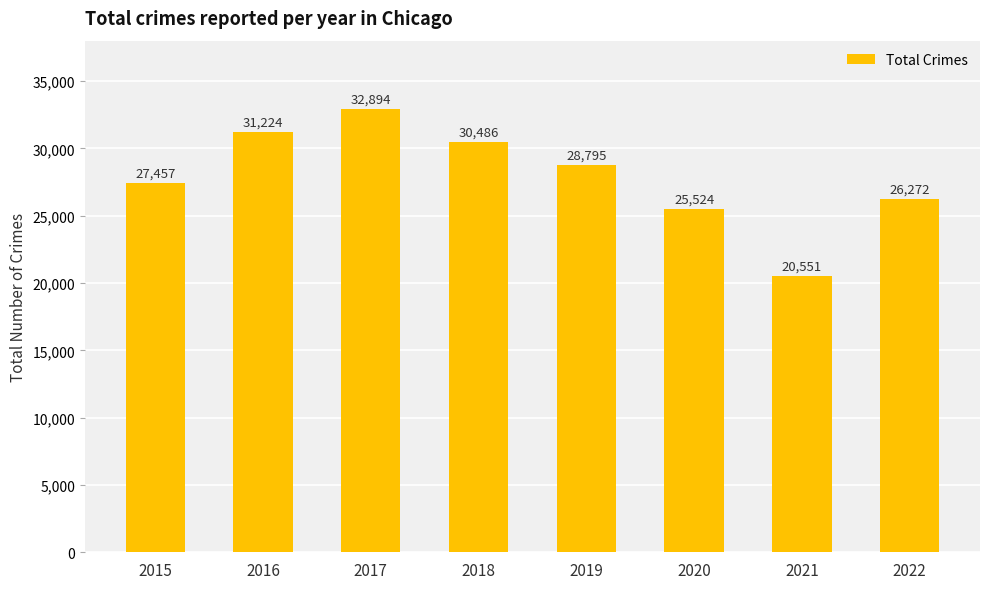

Is it true that the value at 2019 is 28795?

True